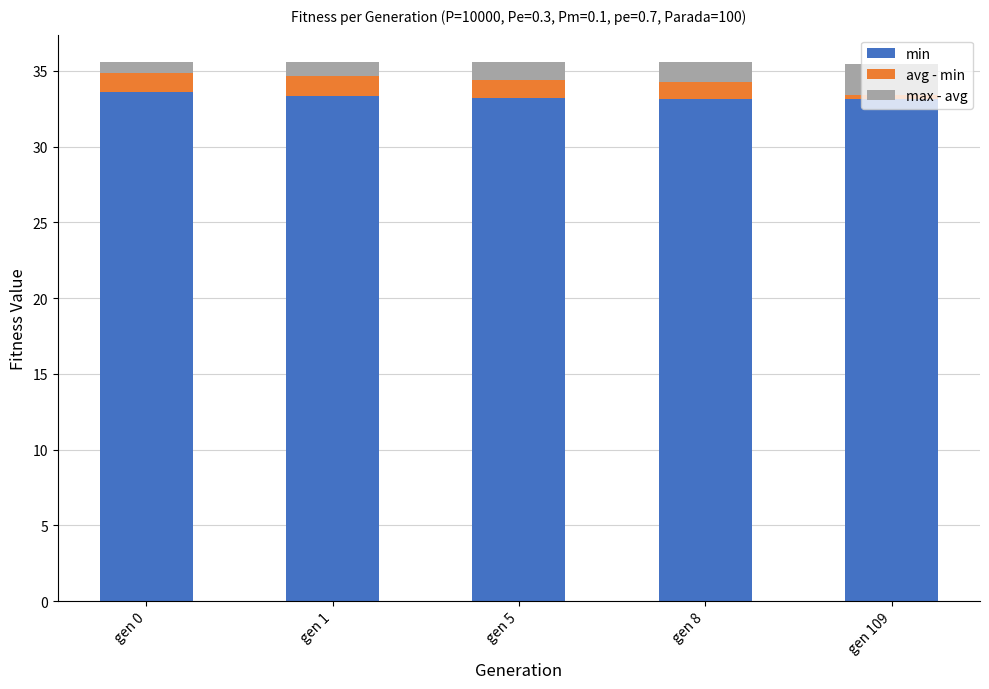

What is the sum of the min values at gen 5 and gen 8?

66.4